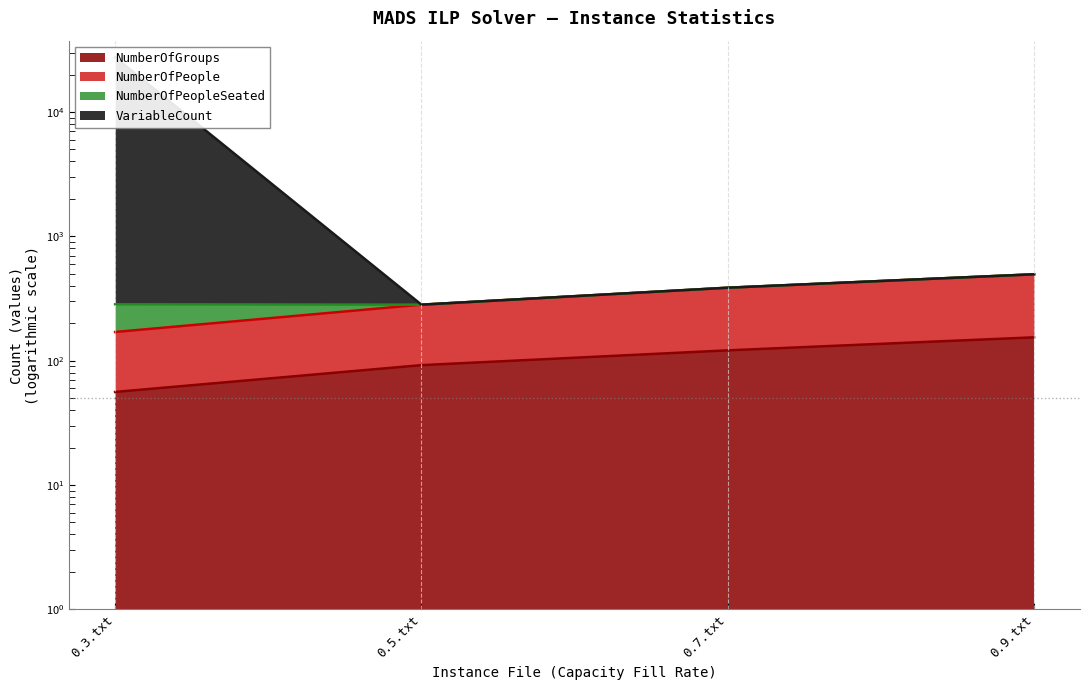

What is the value of the NumberOfGroups point at the 3rd from the left?

121